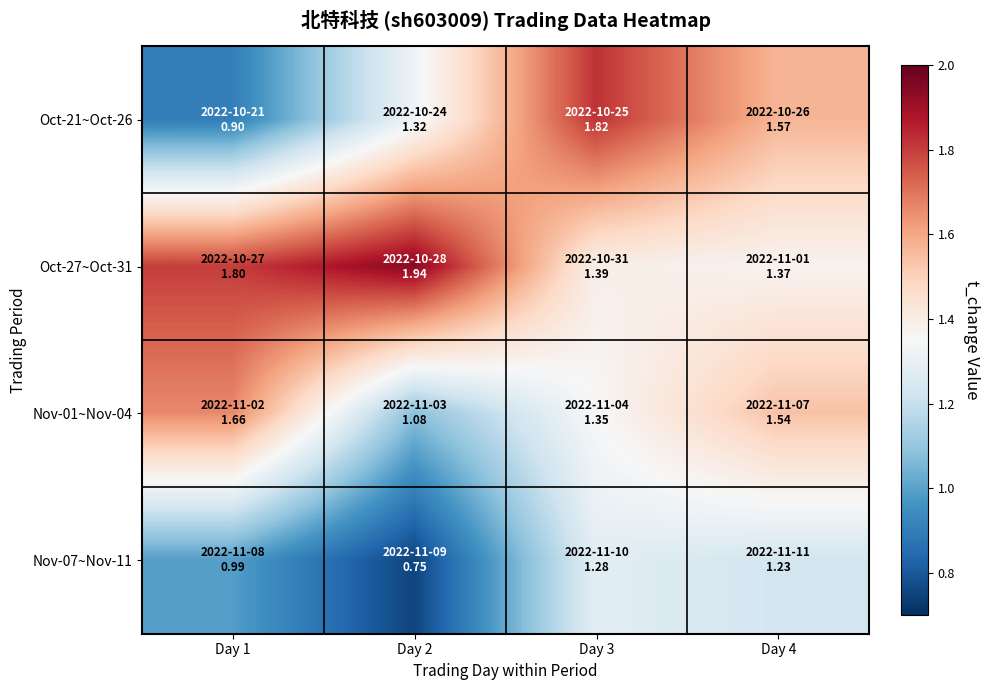

Reading left to right, extract all data points from this chart.

Oct-21~Oct-26: Day 1=0.9	Day 2=1.3	Day 3=1.8	Day 4=1.6
Oct-27~Oct-31: Day 1=1.8	Day 2=1.9	Day 3=1.4	Day 4=1.4
Nov-01~Nov-04: Day 1=1.7	Day 2=1.1	Day 3=1.4	Day 4=1.5
Nov-07~Nov-11: Day 1=1.0	Day 2=0.8	Day 3=1.3	Day 4=1.2